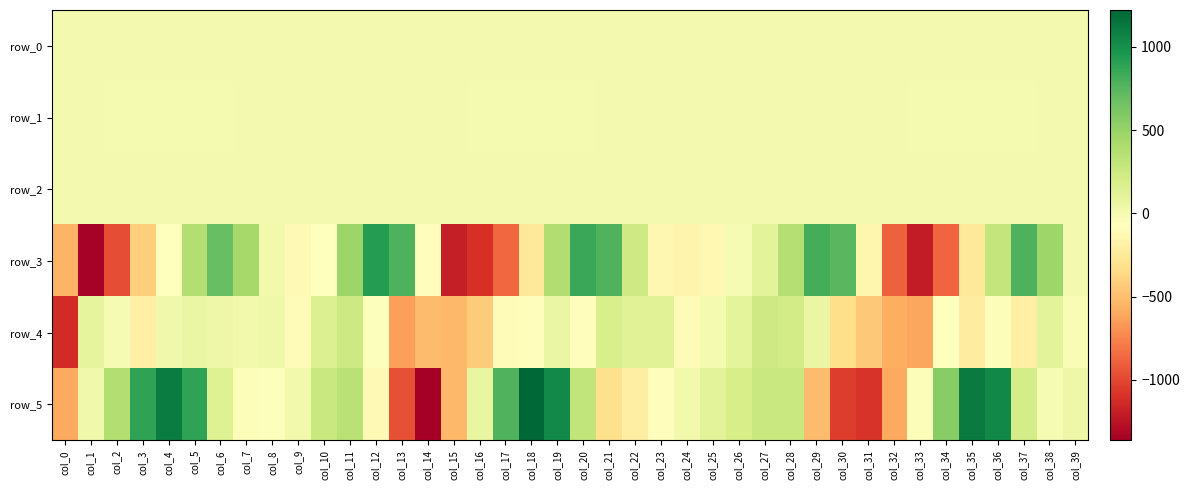

The value of row_3 at col_30 is 1099.0. True or false?

False